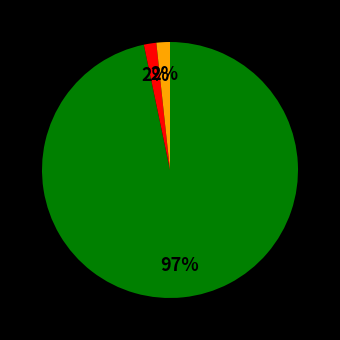

Is there any slice that represents more than half of the pie?

Yes